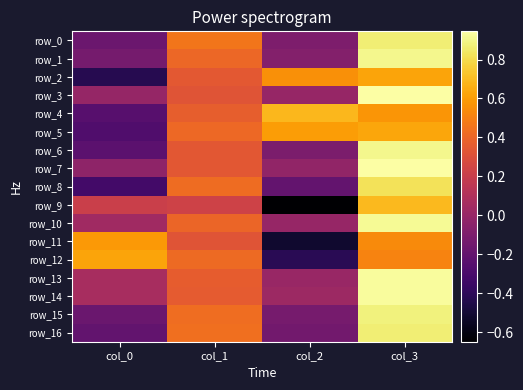

Where is row_15 nearest to the value 0?

col_2